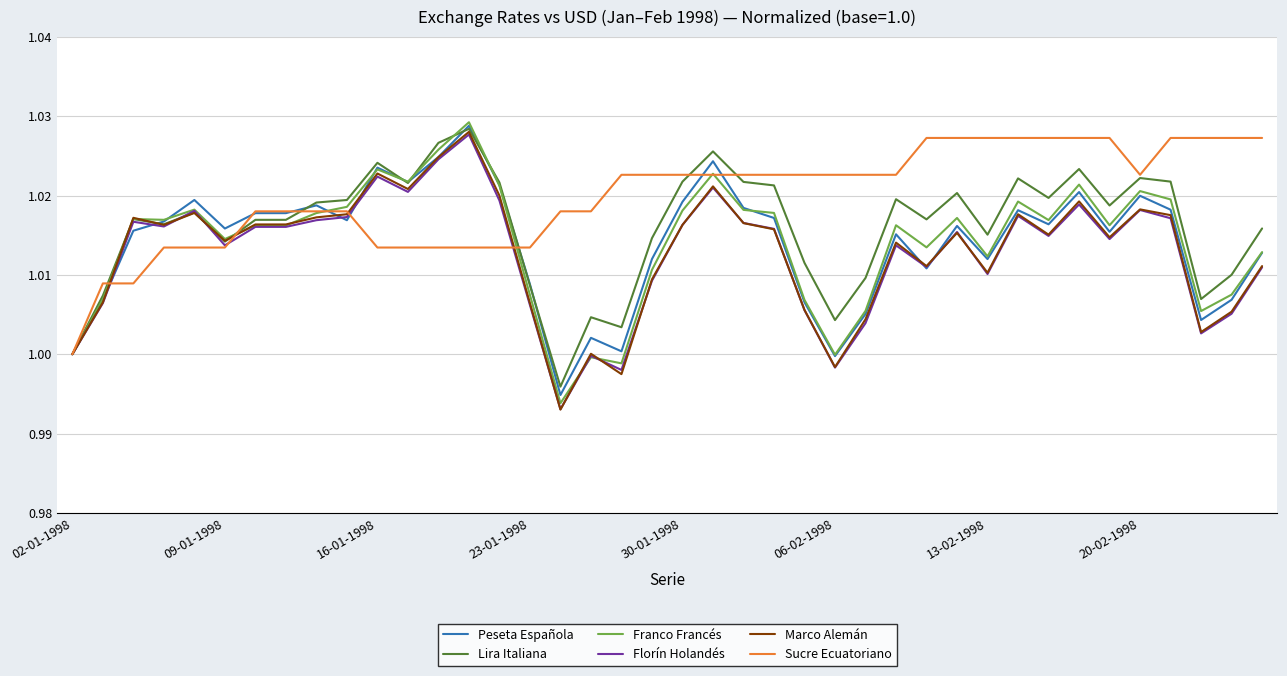

True or false: Marco Alemán has more than 1 points higher than both neighbors.

True